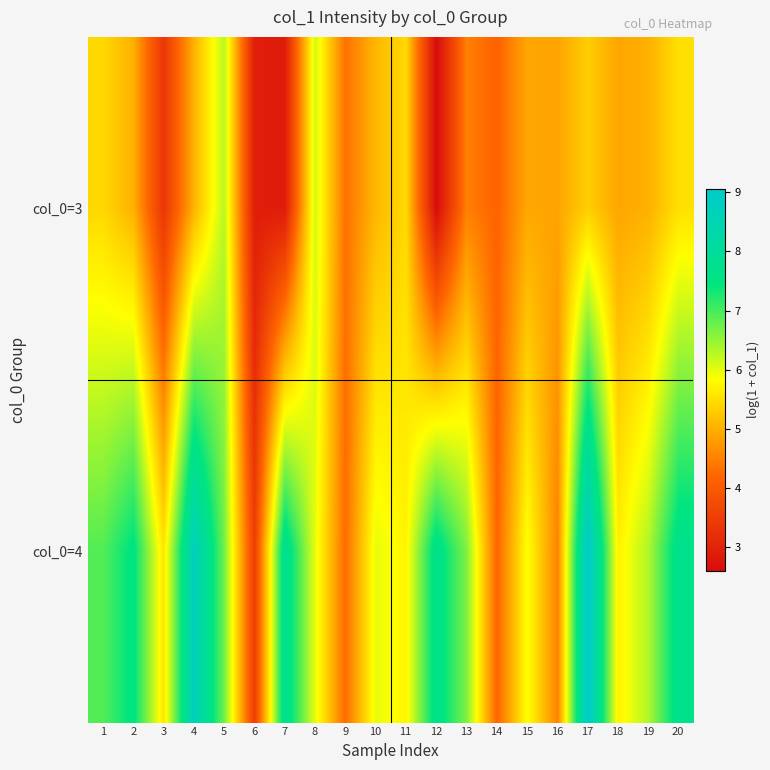

Which series has the widest spread of values?

col_0=4